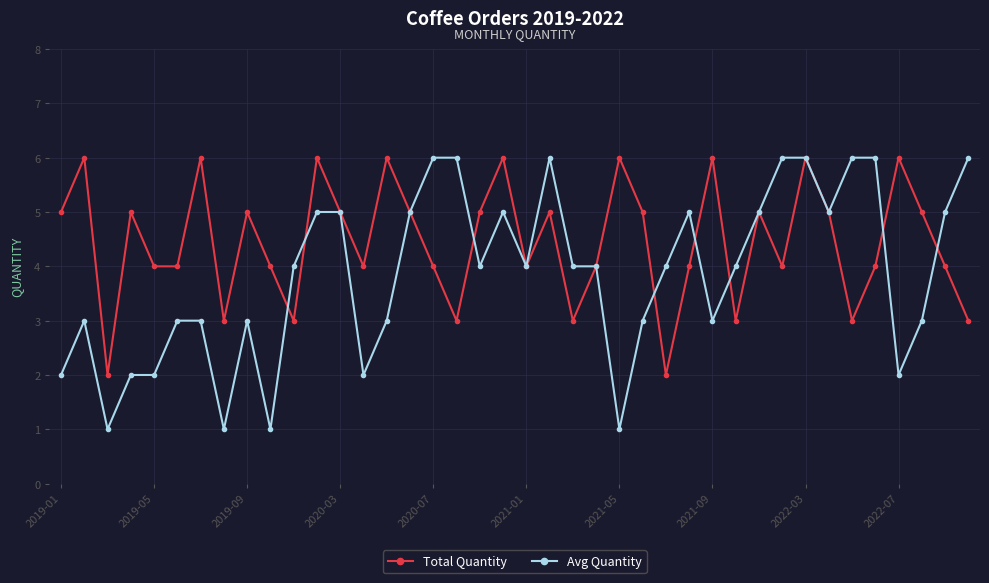

What is the difference between the second highest and minimum values in the Total Quantity series?

4